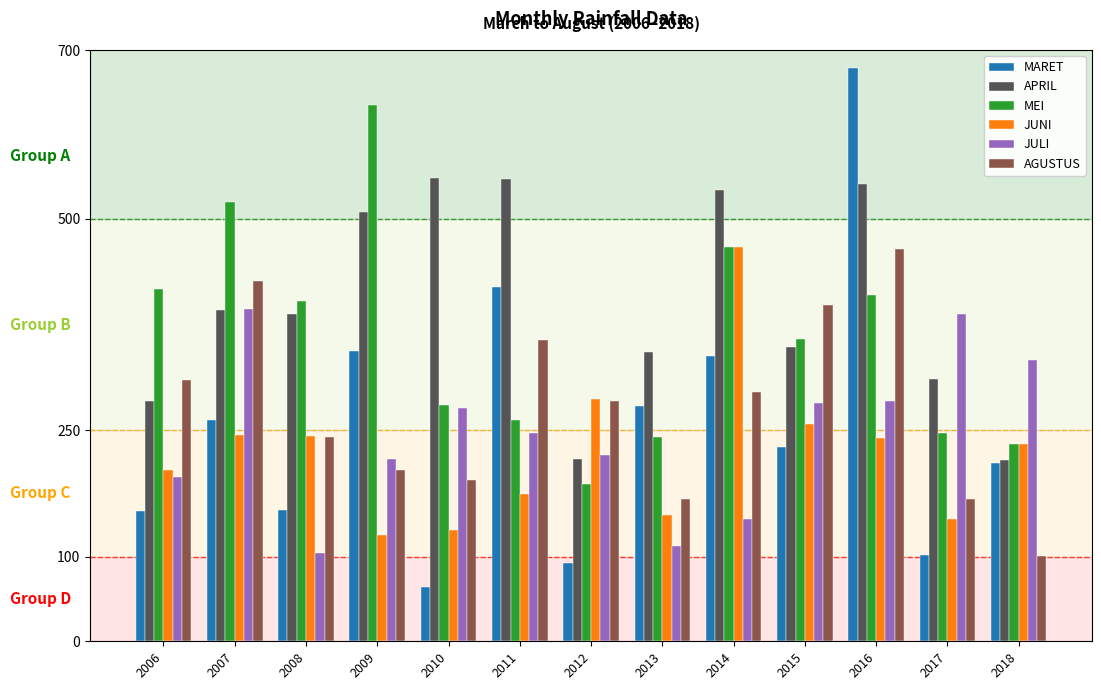

Is the value of MARET at 2017 greater than the value of MEI at 2014?

No